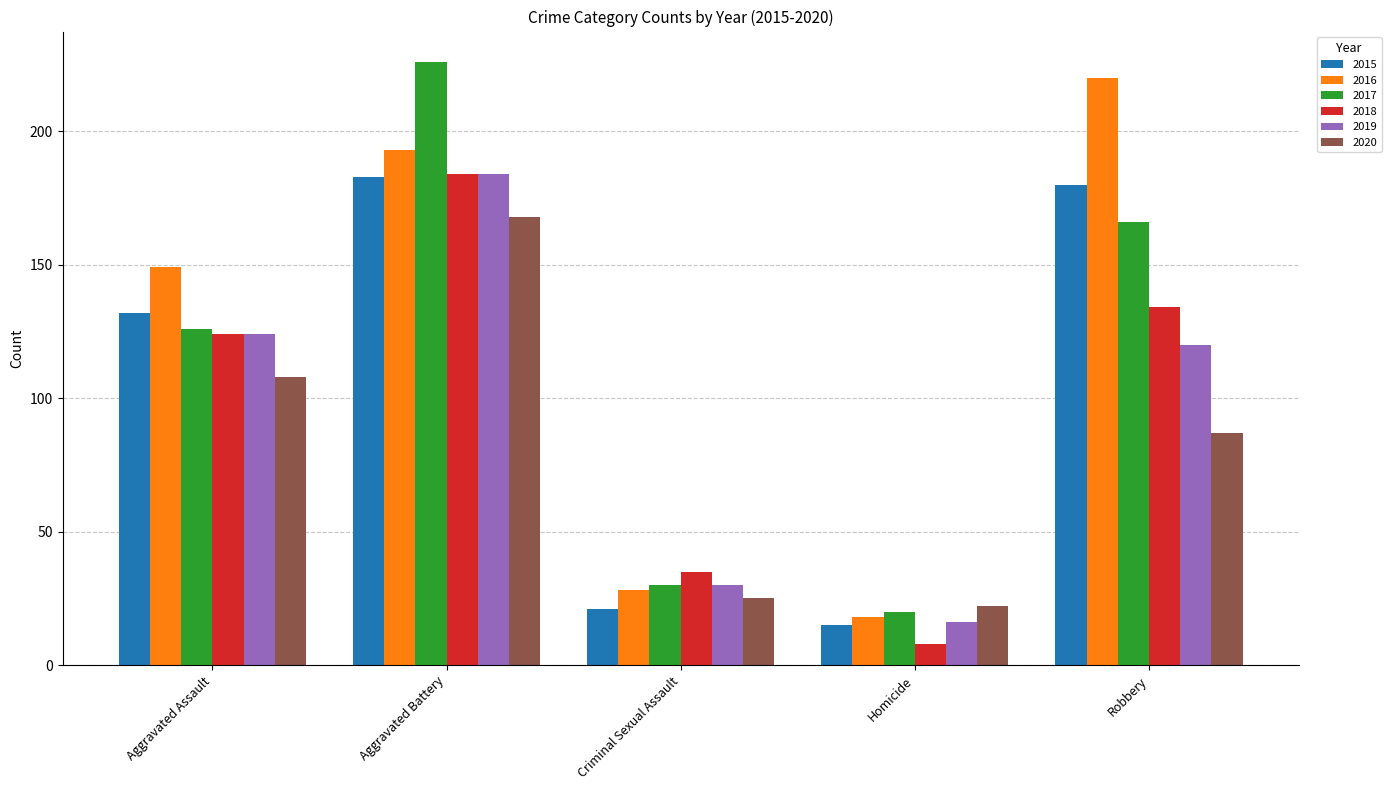

Reading right to left, what are all the values shown in this chart?

2015: 180	15	21	183	132
2016: 220	18	28	193	149
2017: 166	20	30	226	126
2018: 134	8	35	184	124
2019: 120	16	30	184	124
2020: 87	22	25	168	108